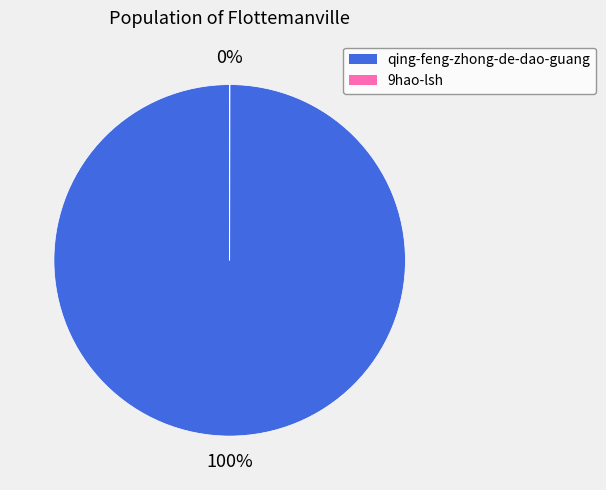

Does any single category account for the majority?

Yes